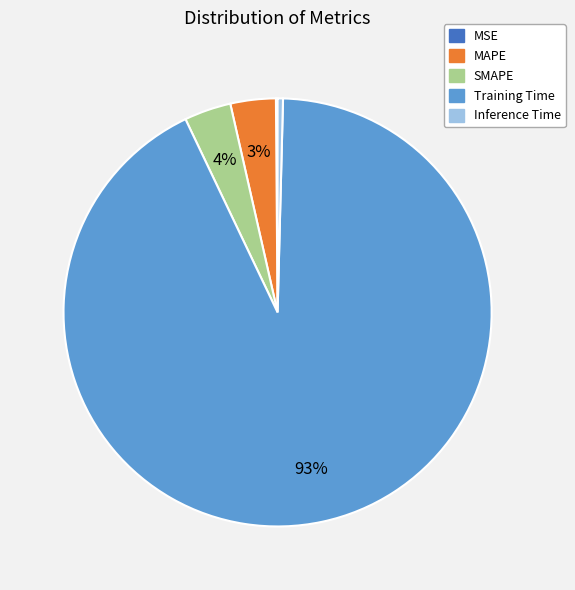

Which has a higher value, Inference Time or Training Time?

Training Time